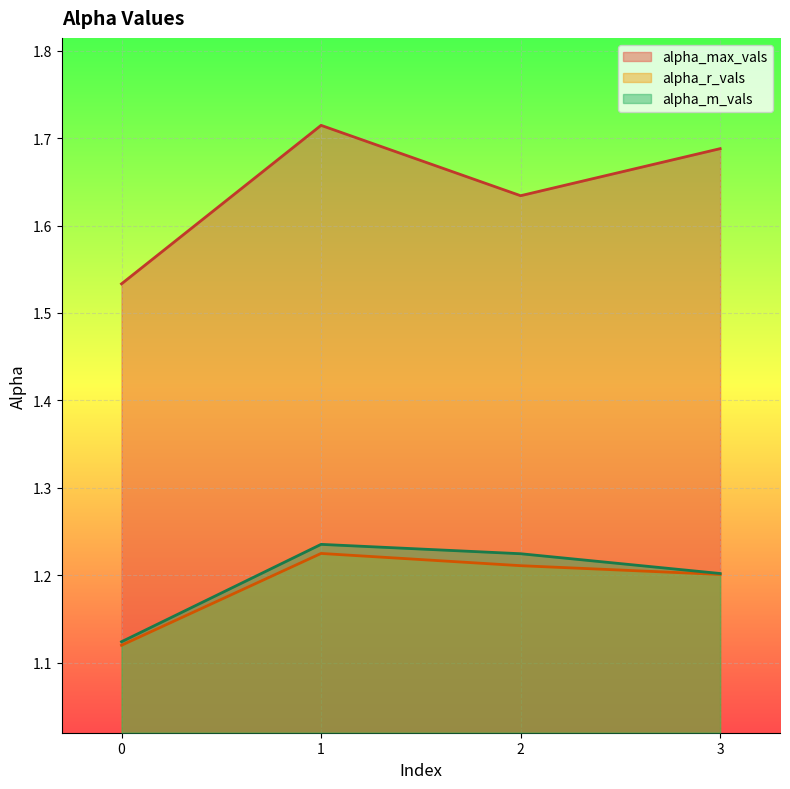

True or false: alpha_max_vals and alpha_m_vals cross at least once.

False